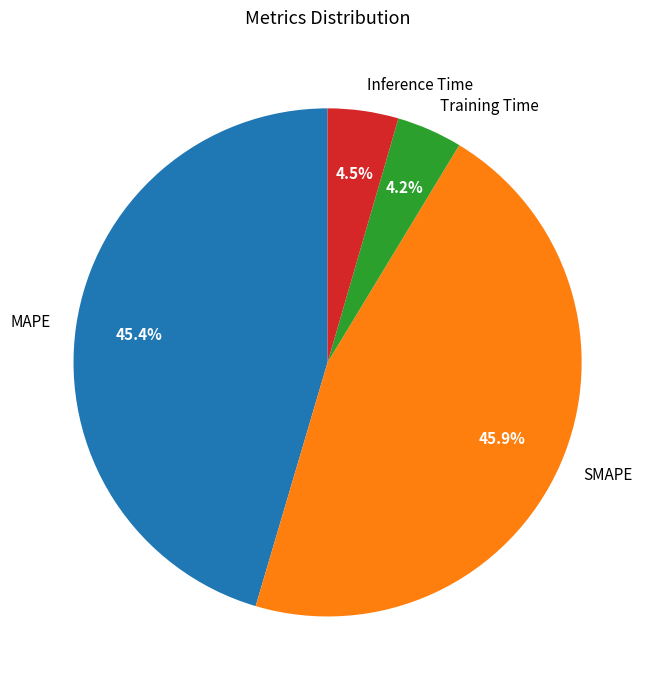

The Inference Time slice represents 13% of the pie. True or false?

False